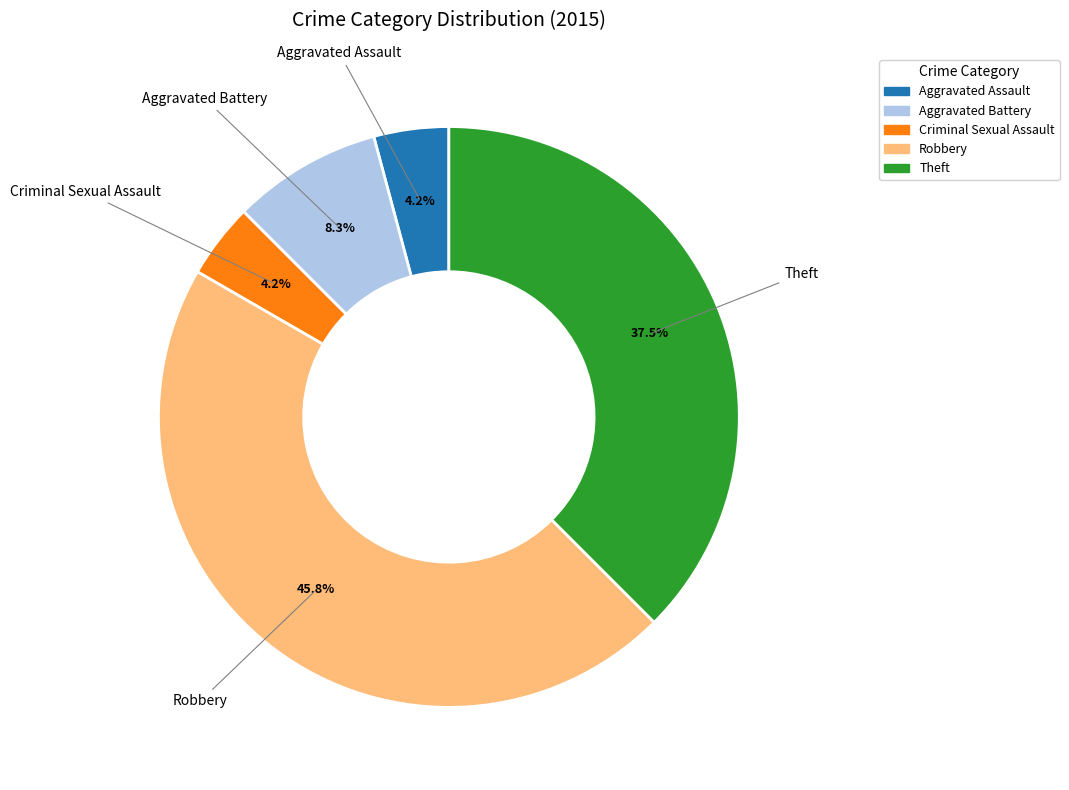

Does any single category account for the majority?

No